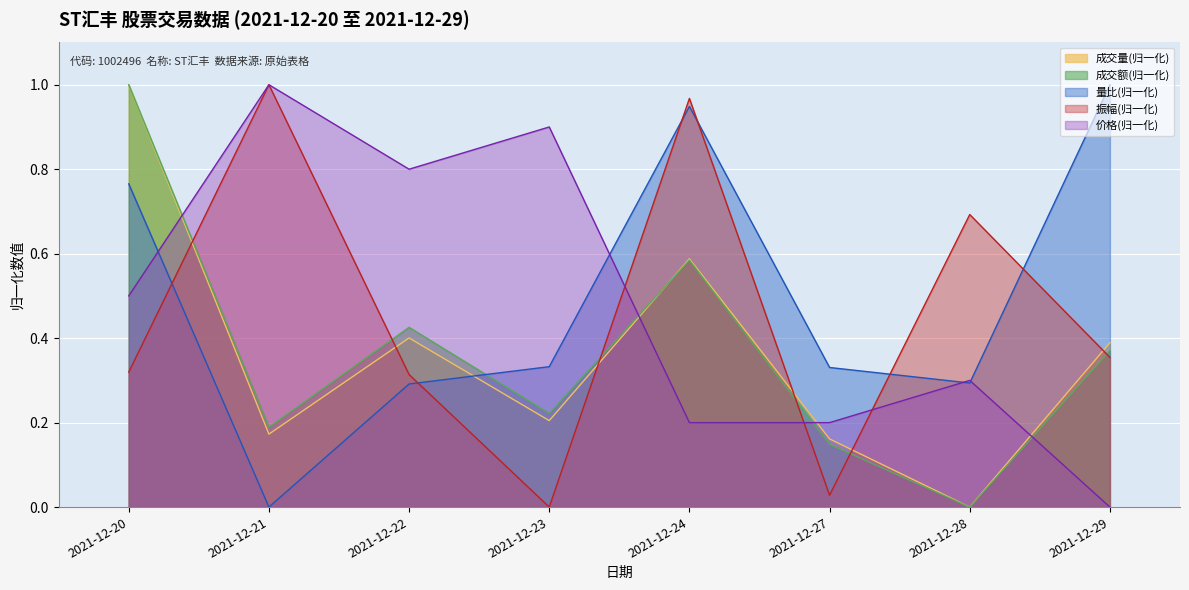

Between 2021-12-20 and 2021-12-23, which series saw the biggest shift?

成交量(归一化)